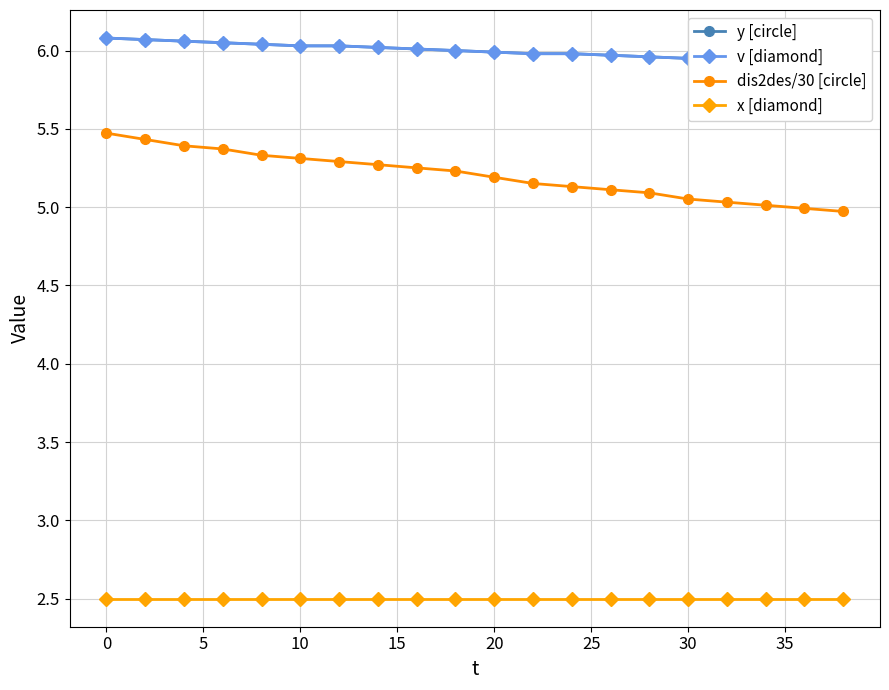

True or false: dis2des/30 [circle] has a value of 5.3 at 10.

True